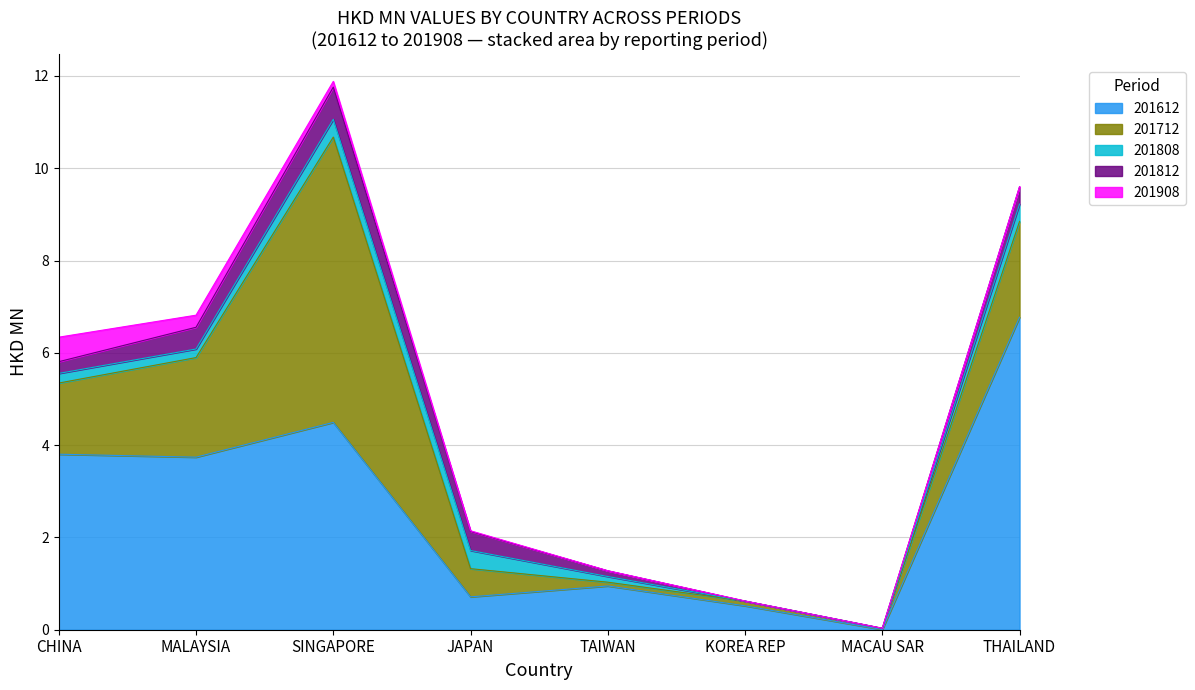

Is the value of 201612 at MACAU SAR greater than the value of 201812 at JAPAN?

No